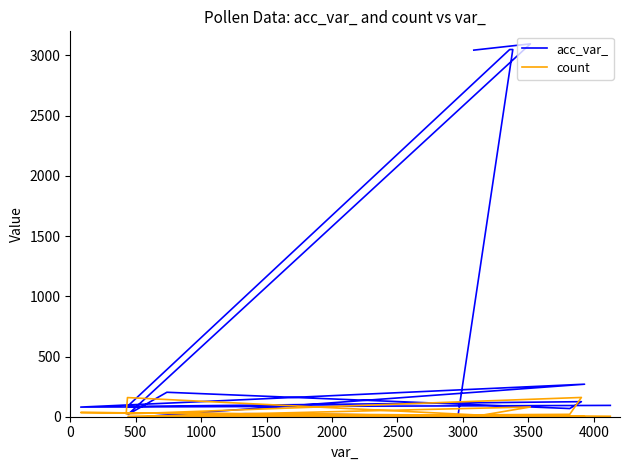

How many series are shown in this chart?

2